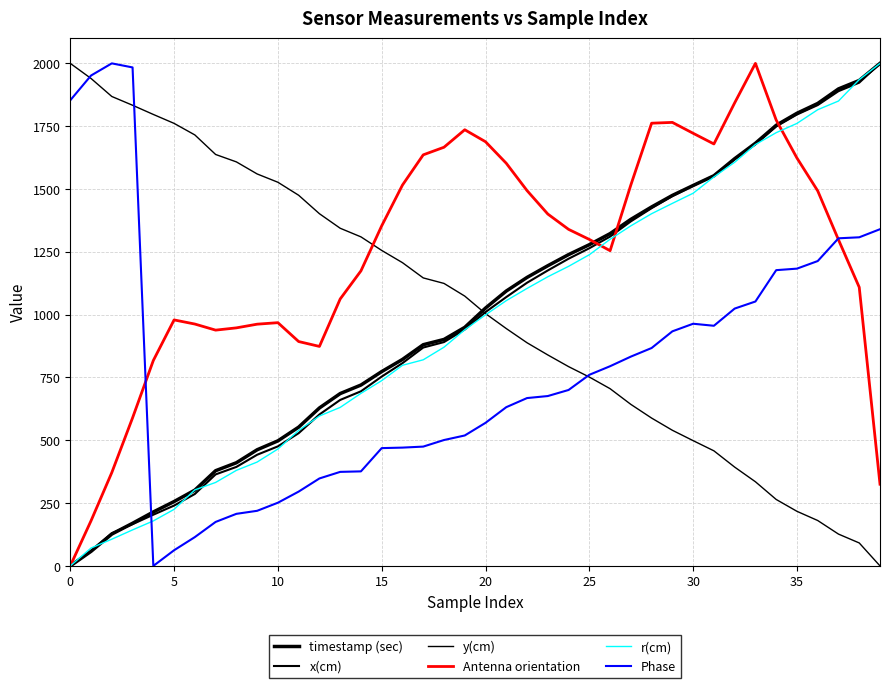

Reading right to left, extract all data points from this chart.

timestamp (sec): 2000.0	1932.0	1898.3	1840.5	1801.5	1753.6	1682.1	1620.6	1552.8	1514.0	1474.6	1428.6	1379.2	1322.4	1278.4	1238.9	1194.7	1148.2	1094.0	1026.2	949.4	901.3	880.3	821.8	773.4	719.9	685.9	628.6	552.3	497.7	462.2	410.6	378.9	301.6	256.2	214.7	169.7	126.7	58.0	0.0
x(cm): 2000.0	1923.2	1889.4	1834.0	1796.5	1748.9	1677.8	1618.9	1553.5	1513.1	1471.9	1423.8	1371.2	1310.7	1264.2	1222.6	1175.9	1127.0	1070.0	1010.3	940.9	890.9	869.1	807.0	753.6	694.9	660.6	602.6	528.3	475.8	442.4	394.0	364.2	286.3	240.2	203.8	166.1	130.2	59.4	0.0
y(cm): 0.0	91.4	126.6	180.7	217.3	264.5	334.9	393.3	458.0	498.5	539.8	588.3	642.8	705.3	751.6	793.2	839.6	888.1	944.6	1004.2	1073.8	1124.3	1146.2	1206.9	1255.6	1309.5	1343.8	1401.7	1475.1	1526.9	1559.9	1607.9	1637.4	1715.2	1761.2	1796.7	1833.3	1868.2	1939.9	2000.0
Antenna orientation: 325.2	1108.9	1298.1	1492.6	1623.3	1774.4	2000.0	1842.8	1679.3	1721.8	1765.1	1761.9	1516.3	1254.5	1299.3	1339.4	1400.4	1493.7	1602.4	1688.2	1735.8	1666.2	1636.0	1515.7	1353.5	1174.3	1062.3	873.6	892.9	968.1	962.0	947.4	938.4	962.6	979.0	817.5	589.3	371.5	179.7	0.0
r(cm): 2000.0	1935.3	1850.1	1815.6	1761.1	1724.2	1677.0	1606.5	1548.0	1483.2	1442.8	1401.7	1353.5	1299.9	1238.5	1192.2	1150.7	1104.4	1055.8	999.2	939.8	870.4	820.3	798.5	737.4	686.7	630.9	596.6	538.9	465.3	413.3	380.3	332.2	302.7	225.0	179.1	143.3	106.4	71.1	0.0
Phase: 1340.0	1307.8	1303.8	1213.3	1183.1	1177.1	1052.3	1024.1	955.7	963.8	933.6	867.2	833.0	794.8	760.6	700.2	676.1	668.0	631.8	569.4	519.1	501.0	474.9	470.8	468.8	376.3	374.2	348.1	295.8	251.5	219.3	207.2	175.1	114.7	62.4	0.0	1983.9	2000.0	1951.7	1853.1